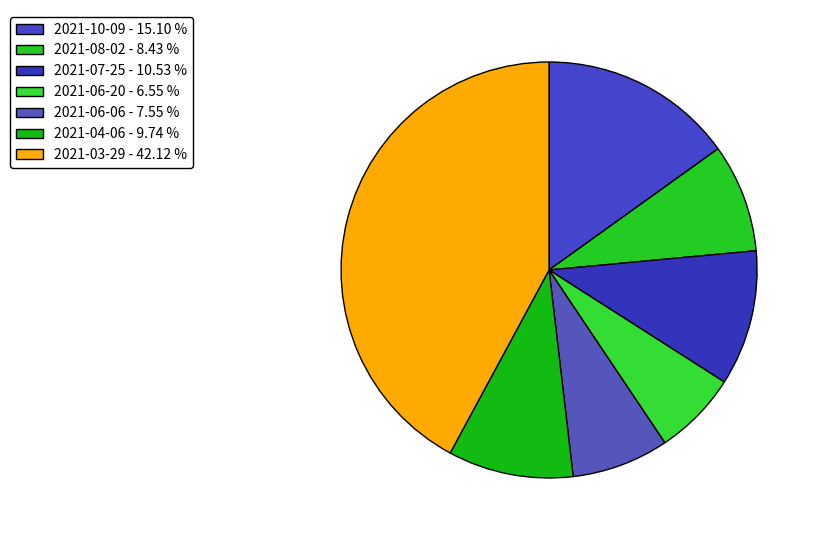

To the nearest percent, what is the combined percentage of 2021-07-25 and 2021-04-06?

20%